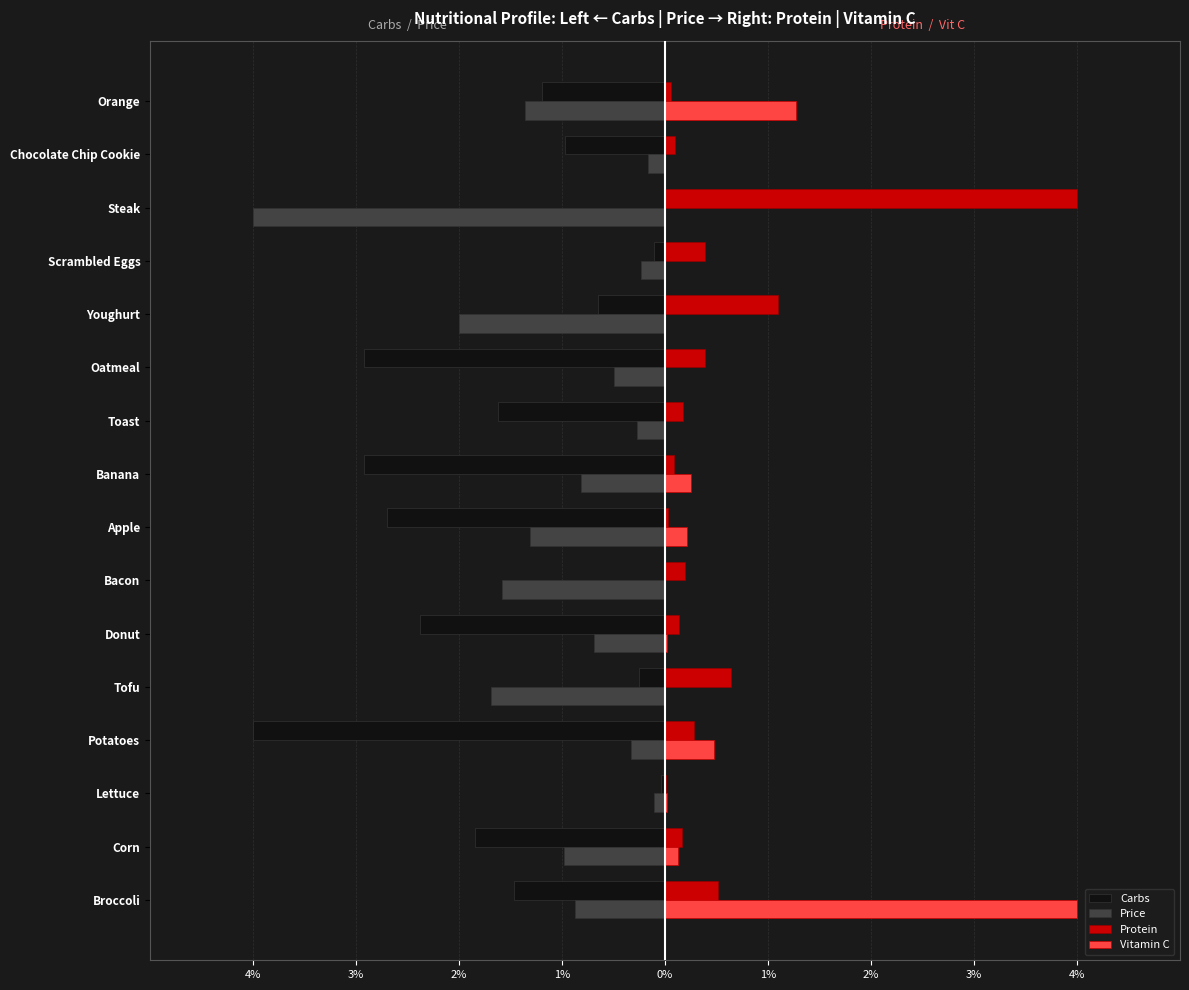

What are all the series names shown in the legend?

Carbs, Price, Protein, Vitamin C